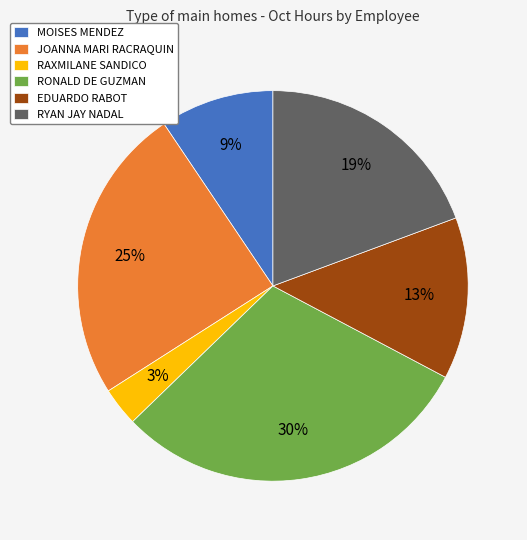

Count the number of slices in the pie.

6